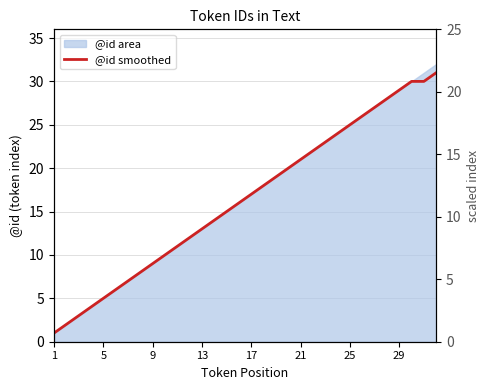

What is the smallest value displayed?

1